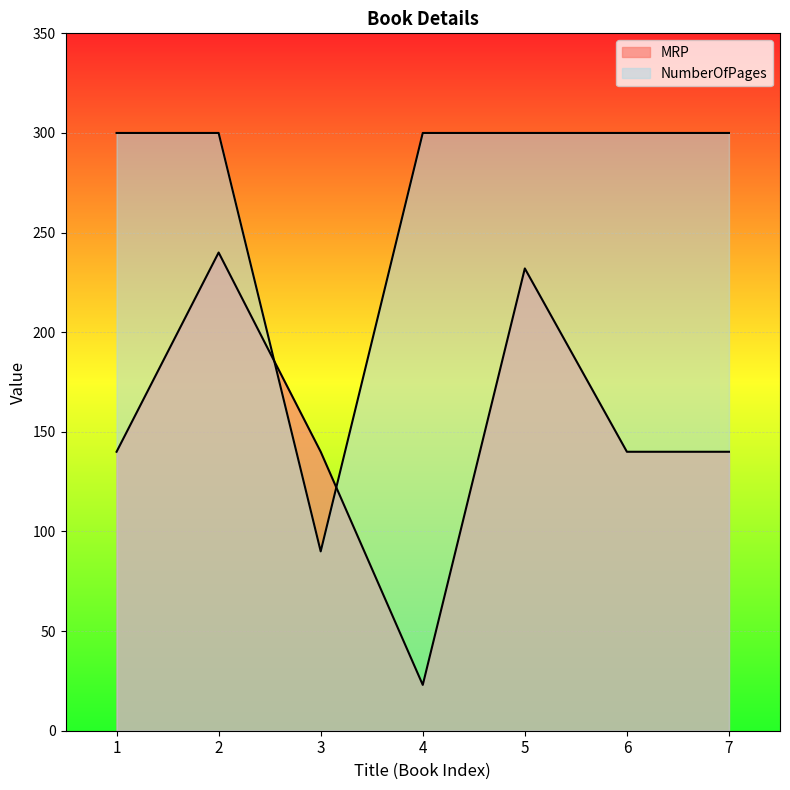

What is the smallest value displayed?

23